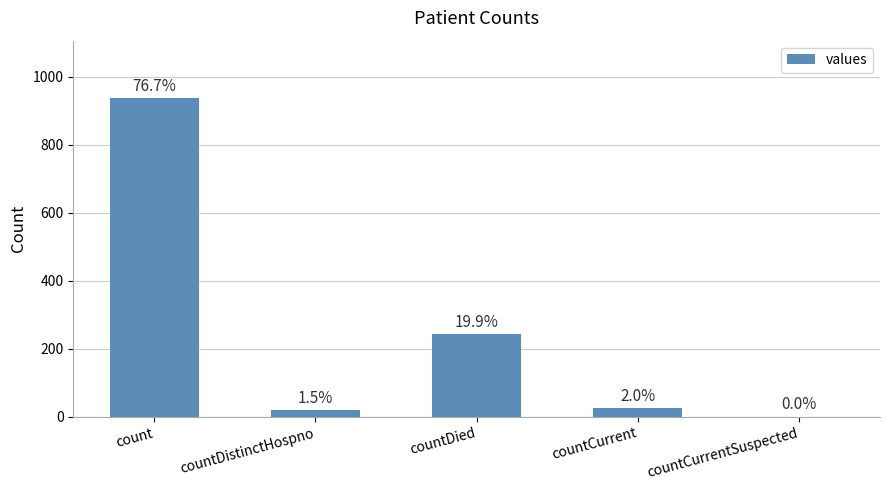

List the labels in order of value, smallest first.

countCurrentSuspected, countDistinctHospno, countCurrent, countDied, count